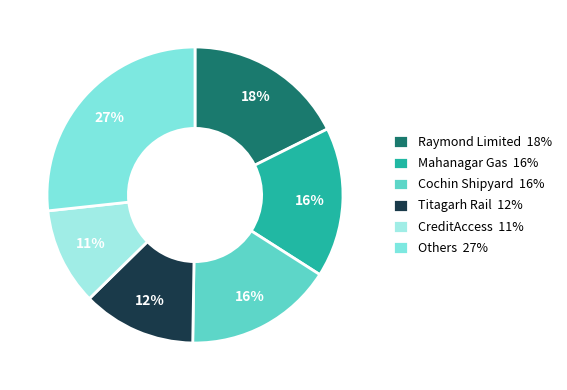

To the nearest percent, what is the difference between the largest and smallest slice percentages?

16%